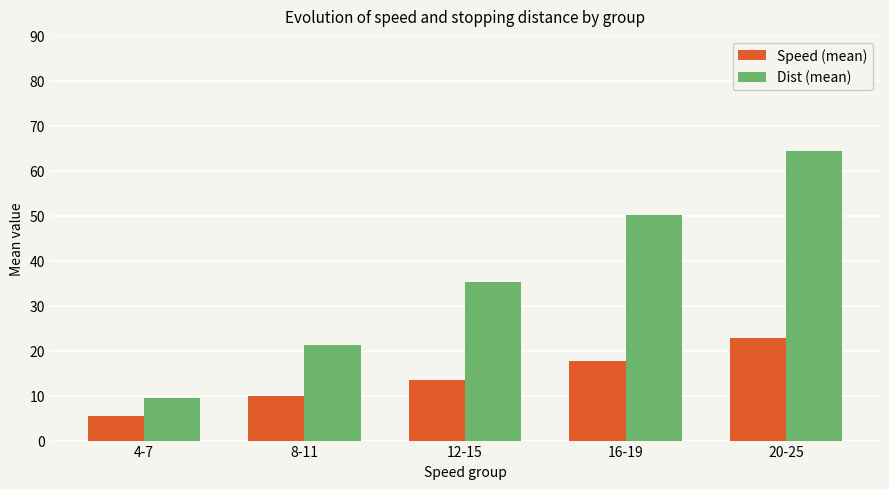

What is the average value of the Speed (mean) series?

13.8